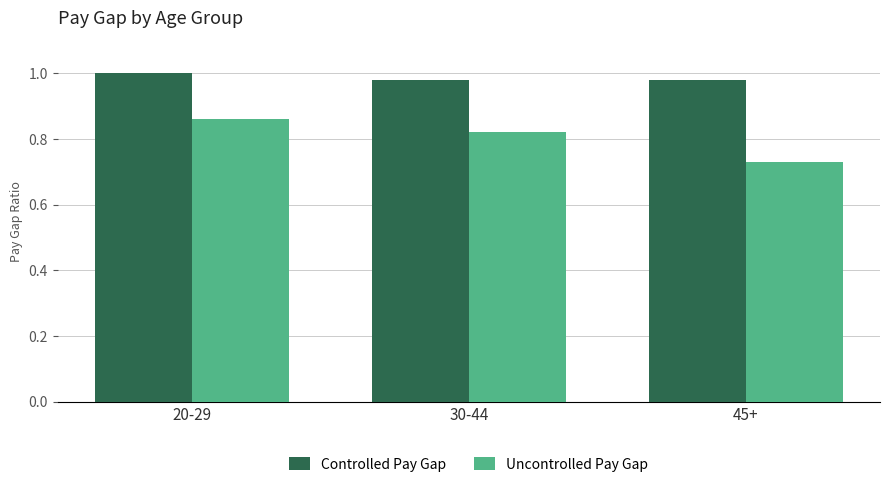

Is the value of Controlled Pay Gap at 20-29 greater than the value of Uncontrolled Pay Gap at 30-44?

Yes